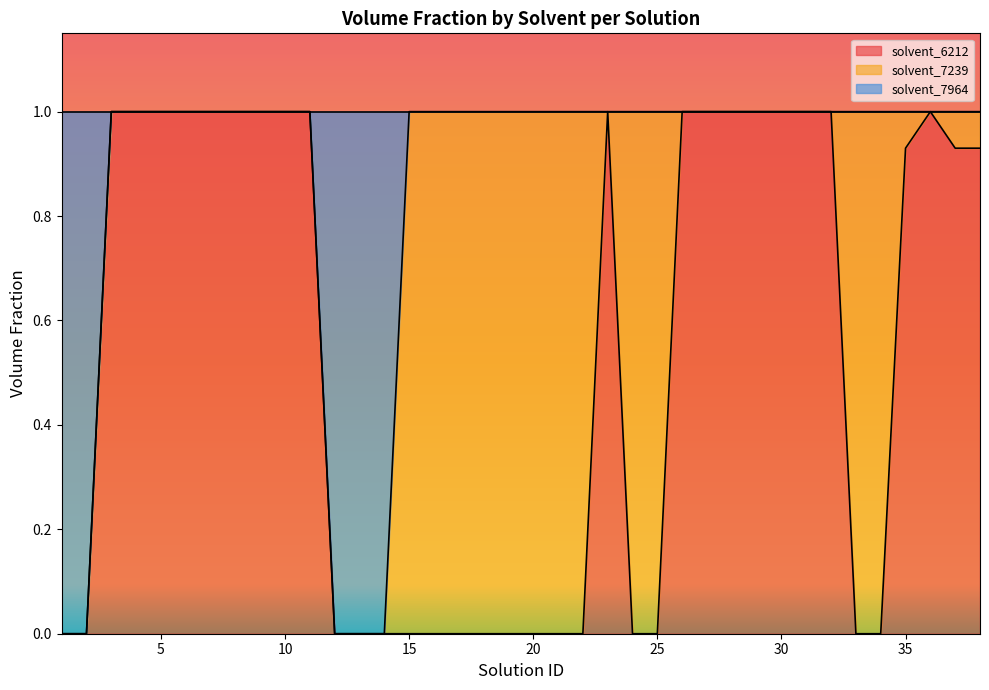

What is the highest value of the solvent_6212 series?

1.0